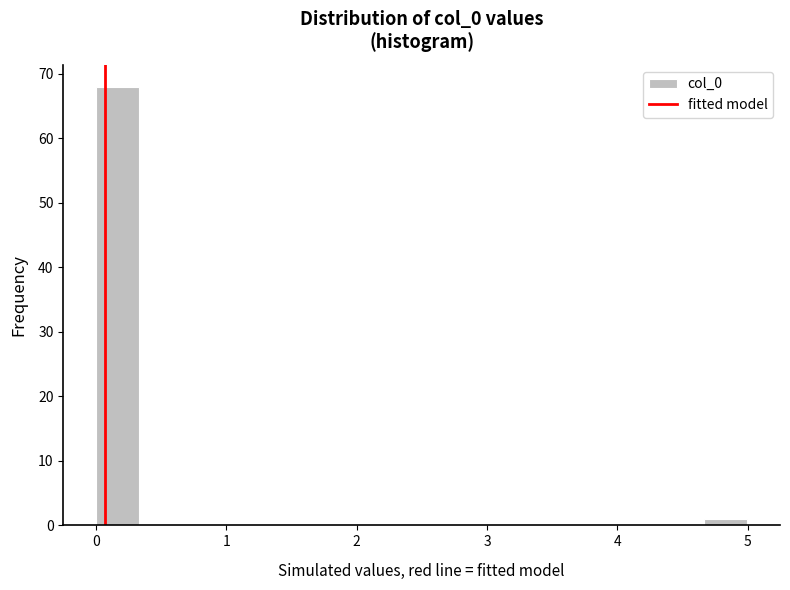

Around what value on the x-axis is the tallest bar? Give the approximate position of its centre, as read against the axis.

0.2